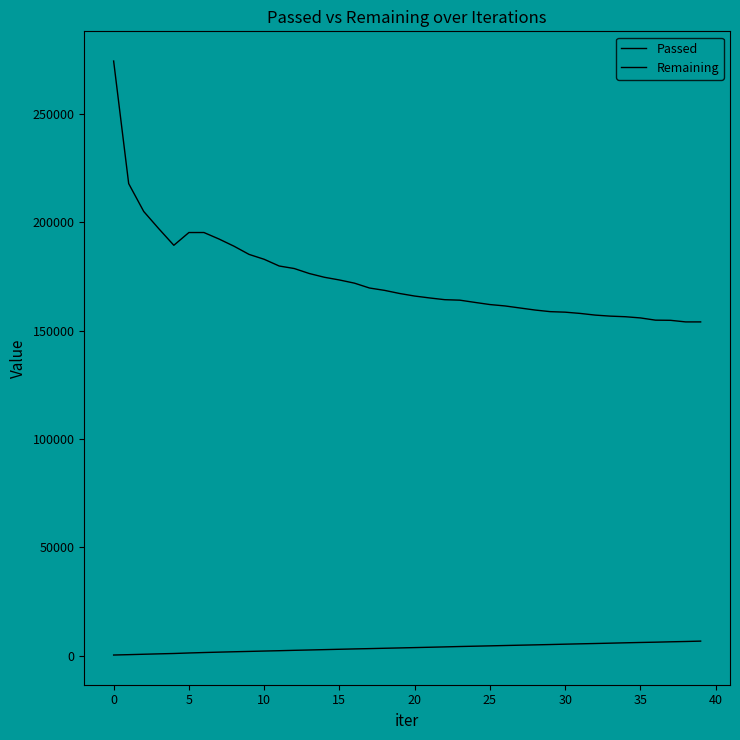

True or false: Passed and Remaining intersect in this chart.

False